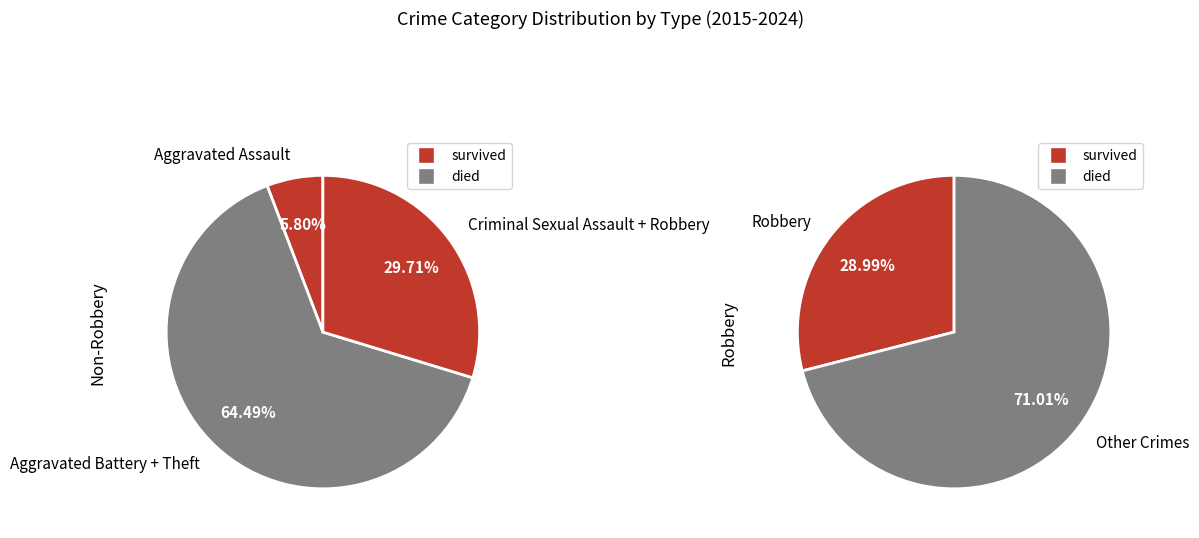

Count the number of slices in the pie.

5